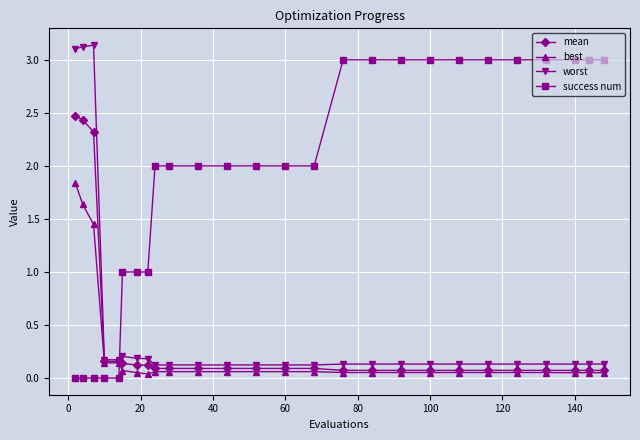

List the series in order of their peak value, highest first.

worst, success num, mean, best